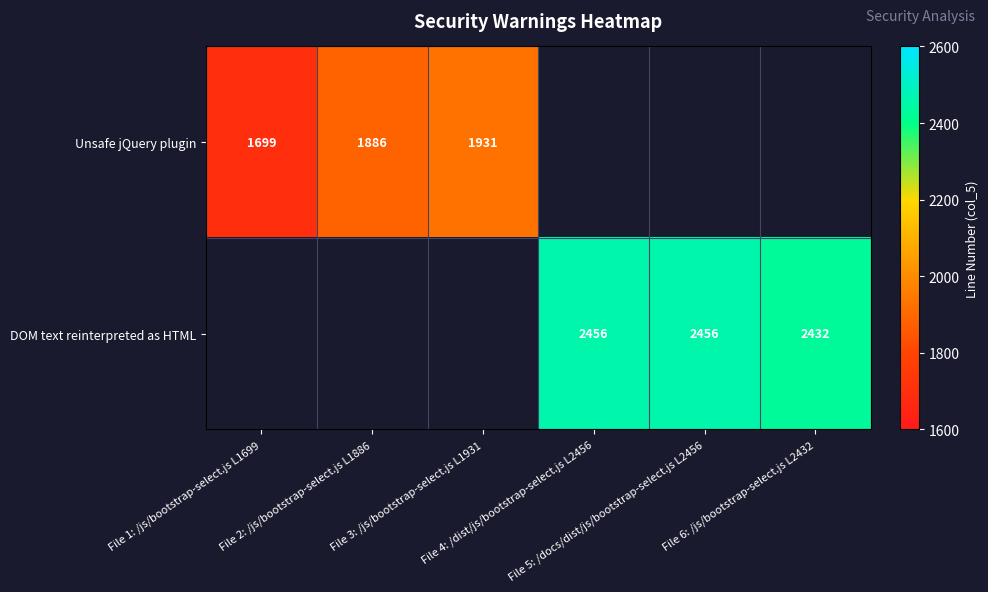

At which label is Unsafe jQuery plugin closest to 1815?

File 2: /js/bootstrap-select.js L1886